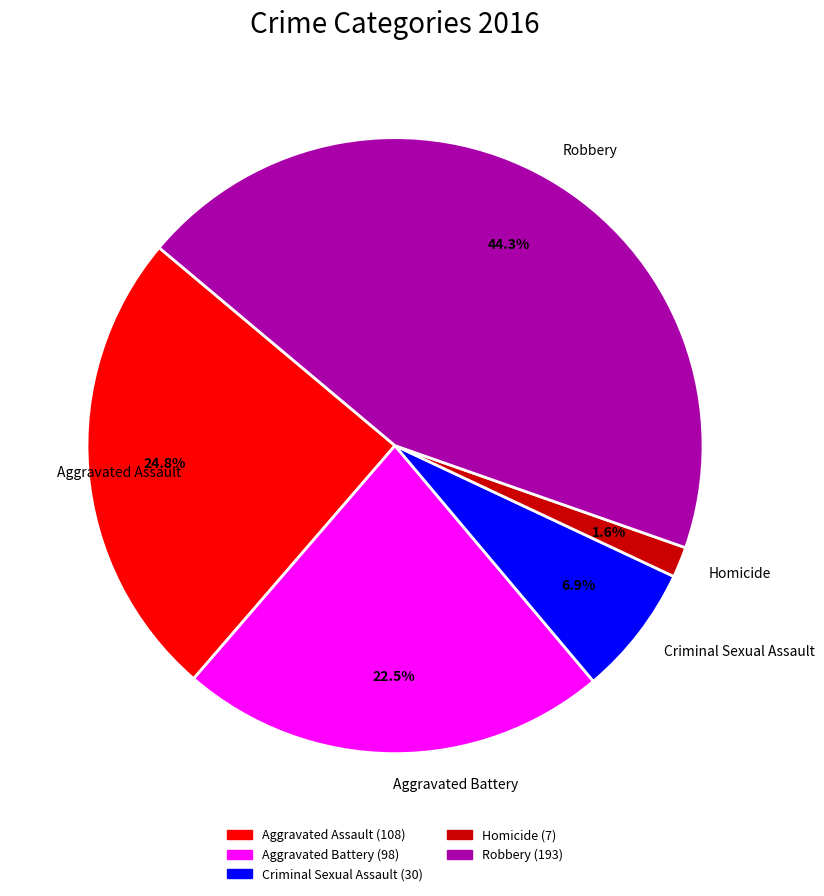

Is there any slice that represents more than half of the pie?

No